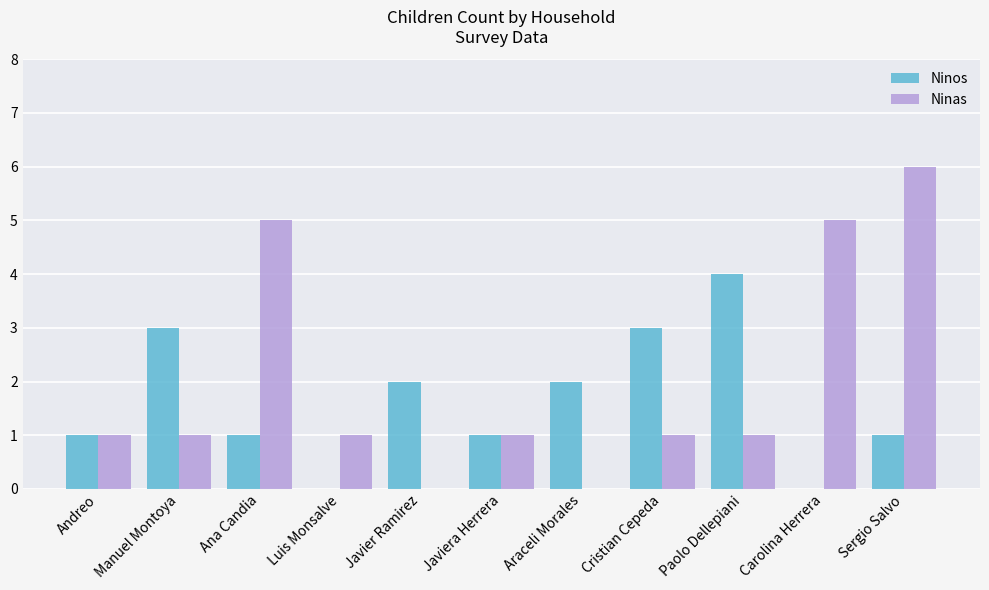

What is the greatest value displayed?

6